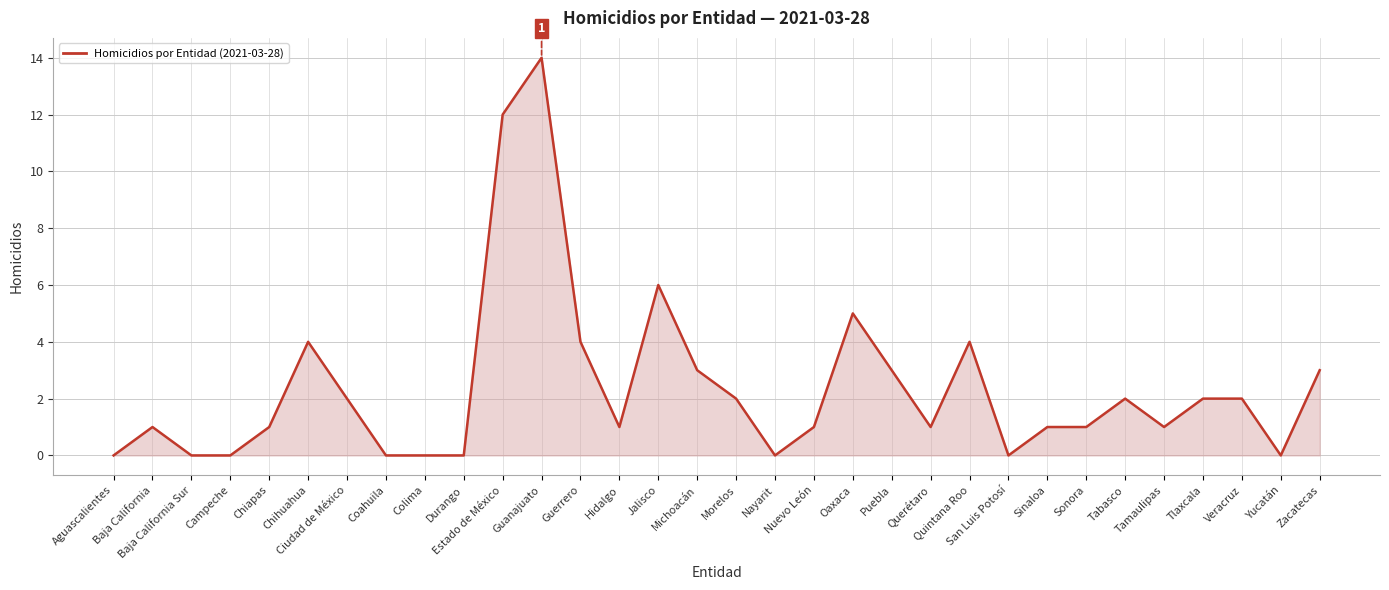

What is the greatest value displayed?

14